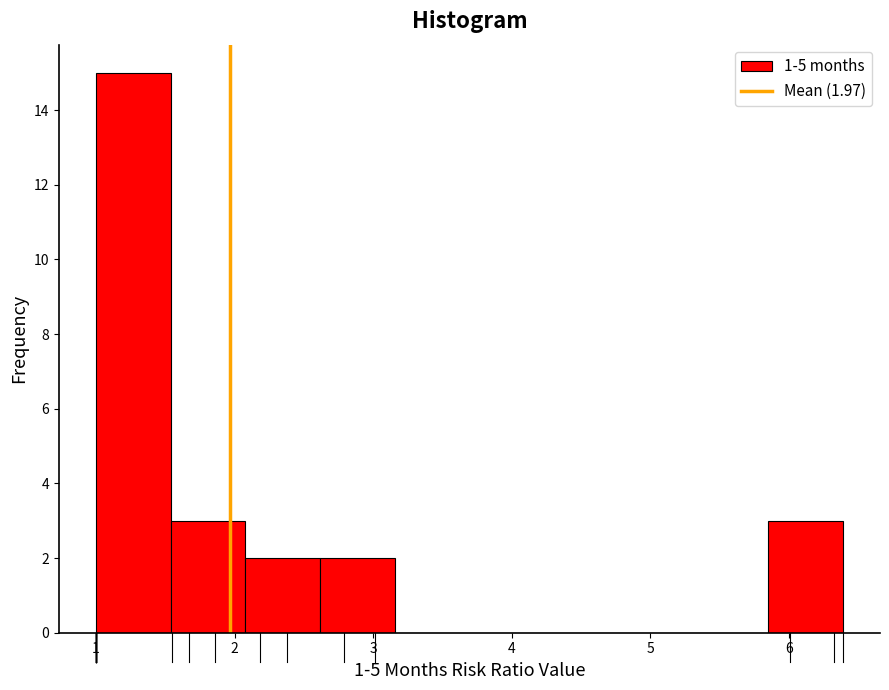

Over which range of the x-axis is the bar tallest?

1.0 to 1.5